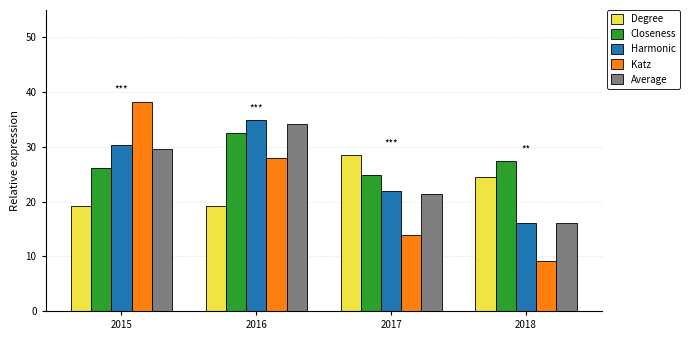

How many bars are there in each group?

5